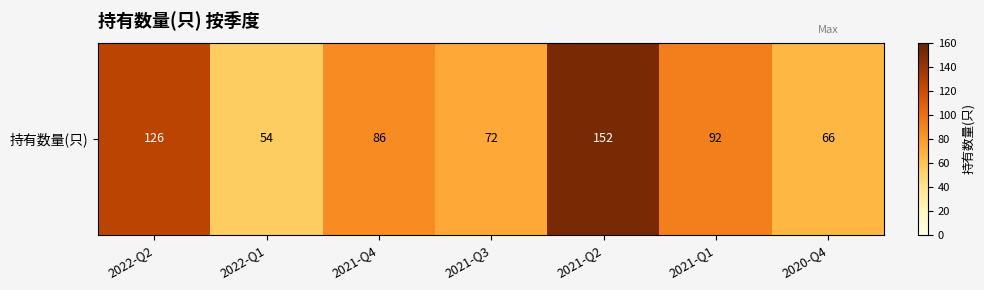

List the labels in order of value, smallest first.

2022-Q1, 2020-Q4, 2021-Q3, 2021-Q4, 2021-Q1, 2022-Q2, 2021-Q2